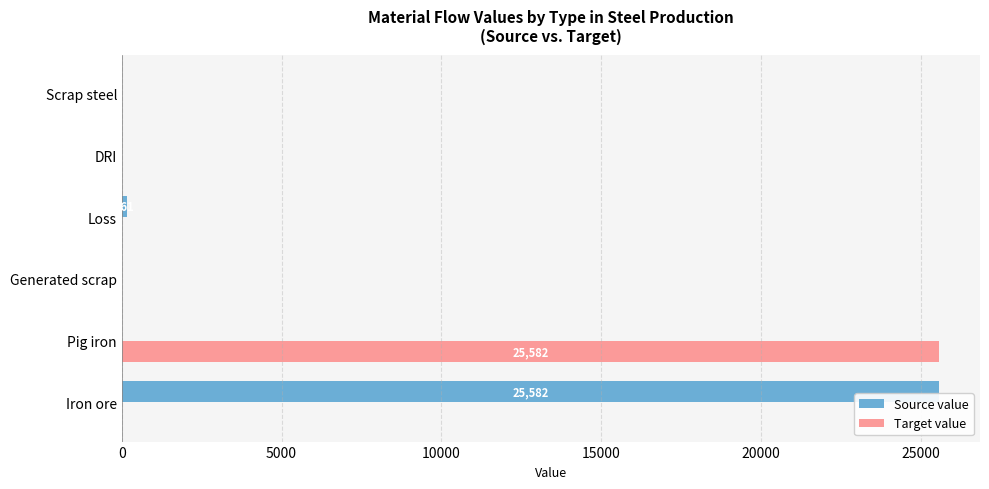

The value of Source value at Iron ore is 25581.7. True or false?

True